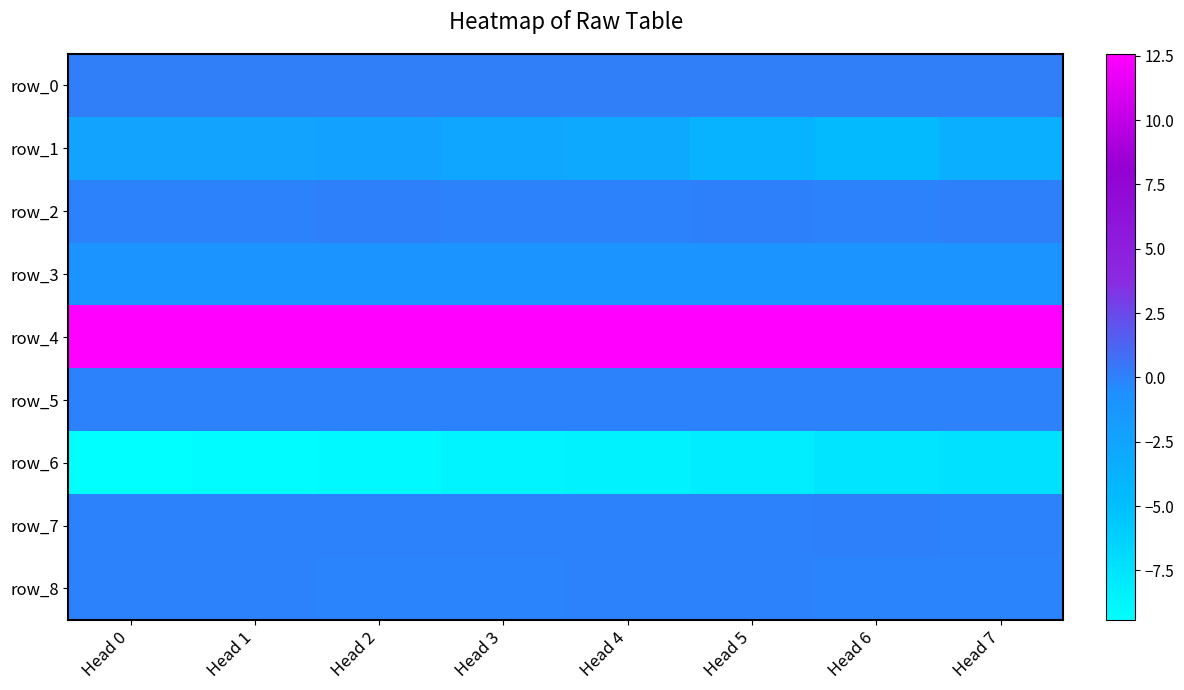

Count the number of data series in this chart.

9